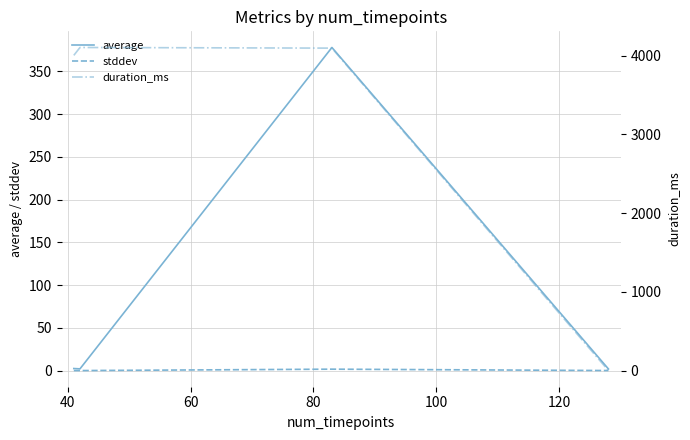

Does the chart have visible grid lines?

Yes